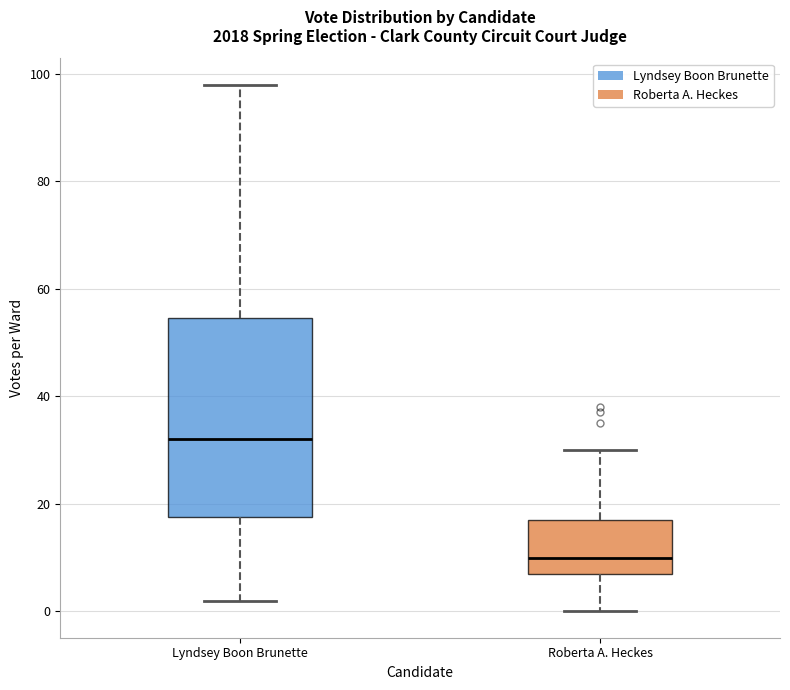

Comparing the boxes themselves (not the whiskers), which one is the tallest?

Lyndsey Boon Brunette